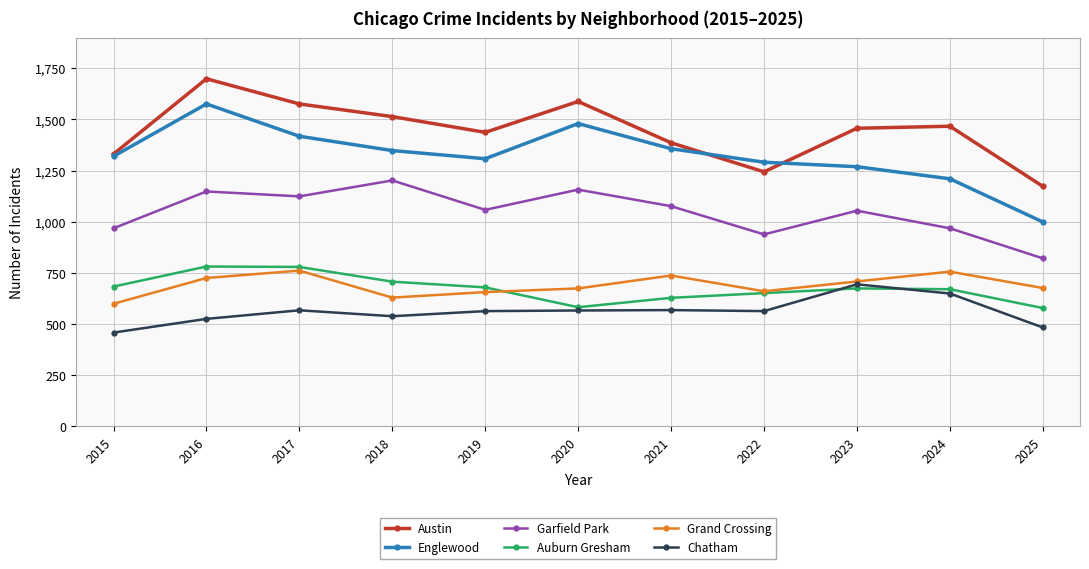

At 2018, list the series in order from smallest to largest.

Chatham, Grand Crossing, Auburn Gresham, Garfield Park, Englewood, Austin